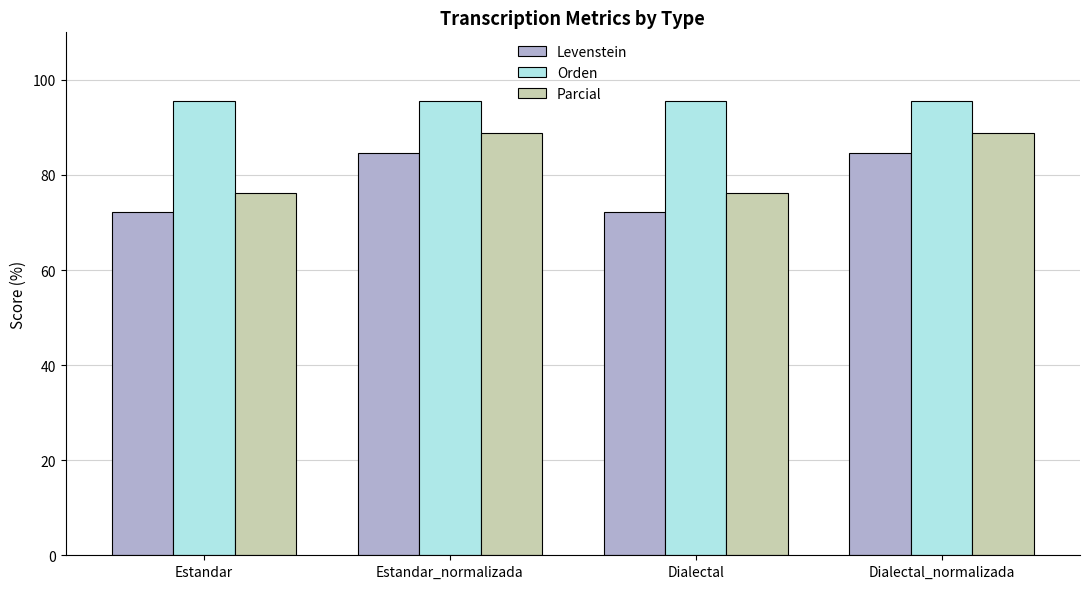

Reading right to left, list all the values displayed in this chart.

Levenstein: Dialectal_normalizada=84.6	Dialectal=72.1	Estandar_normalizada=84.6	Estandar=72.1
Orden: Dialectal_normalizada=95.7	Dialectal=95.7	Estandar_normalizada=95.7	Estandar=95.7
Parcial: Dialectal_normalizada=88.8	Dialectal=76.3	Estandar_normalizada=88.8	Estandar=76.3